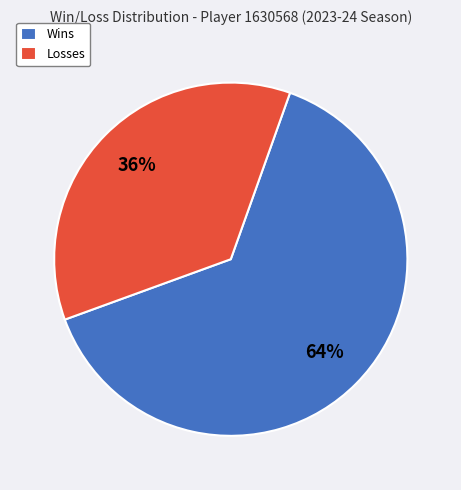

Is it true that Wins is 64% of the pie?

True